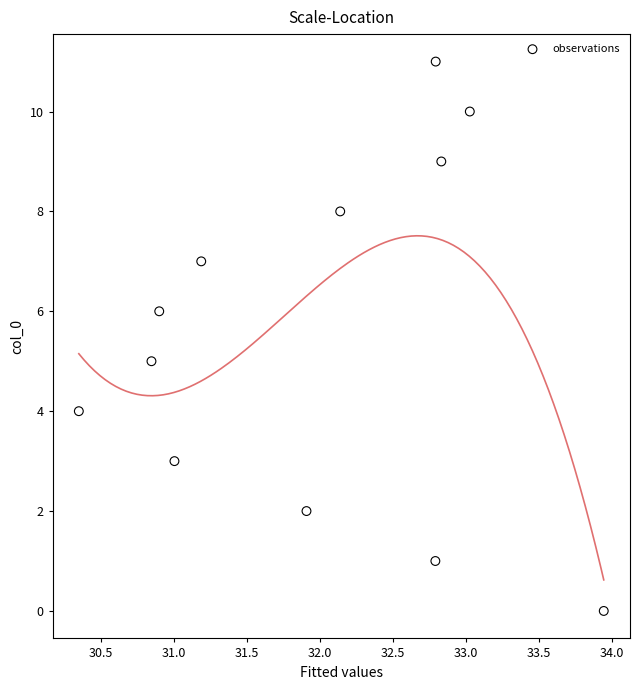

What is the average Y value?

6